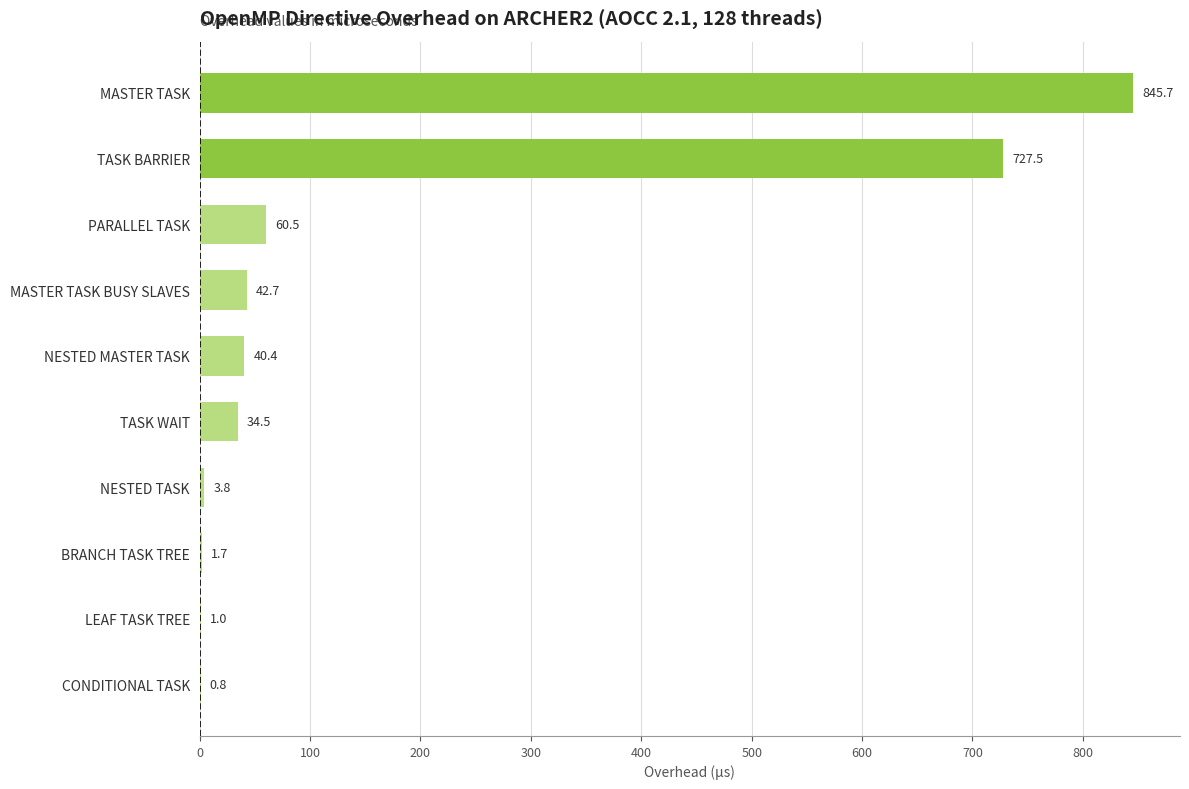

Reading bottom to top, what are all the values shown in this chart?

CONDITIONAL TASK=0.8	LEAF TASK TREE=1.0	BRANCH TASK TREE=1.7	NESTED TASK=3.8	TASK WAIT=34.5	NESTED MASTER TASK=40.4	MASTER TASK BUSY SLAVES=42.7	PARALLEL TASK=60.5	TASK BARRIER=727.5	MASTER TASK=845.7